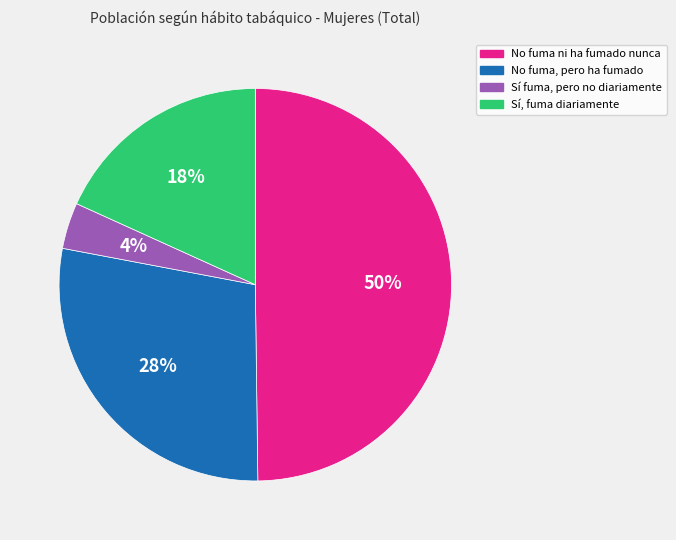

How many slices are in this pie chart?

4